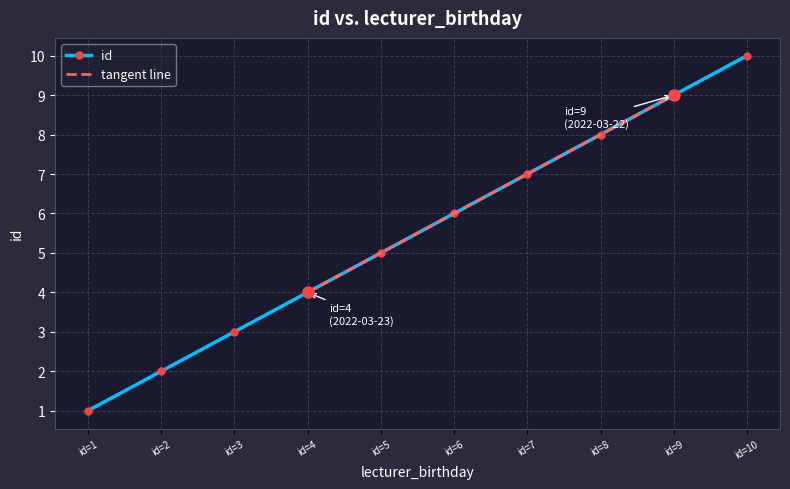

How many data points are less than 6?

5